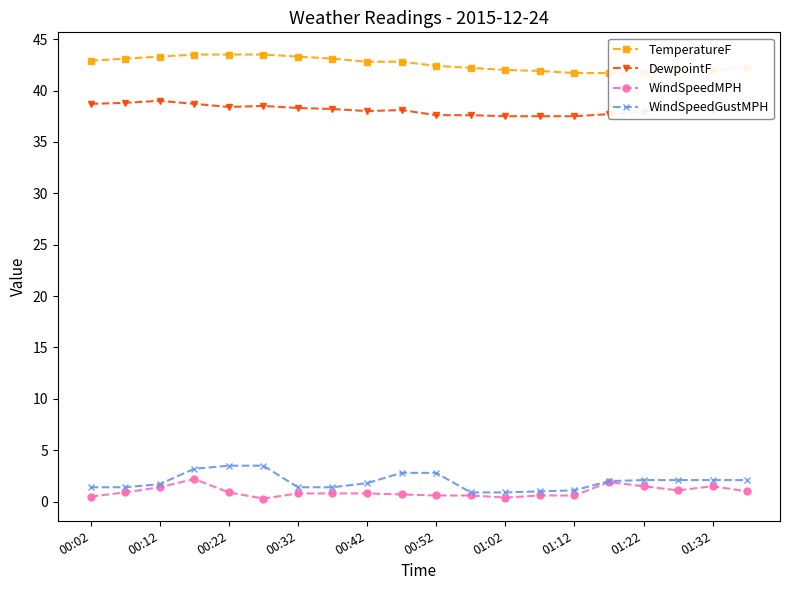

The DewpointF series shows 37.5 at 01:12. True or false?

True